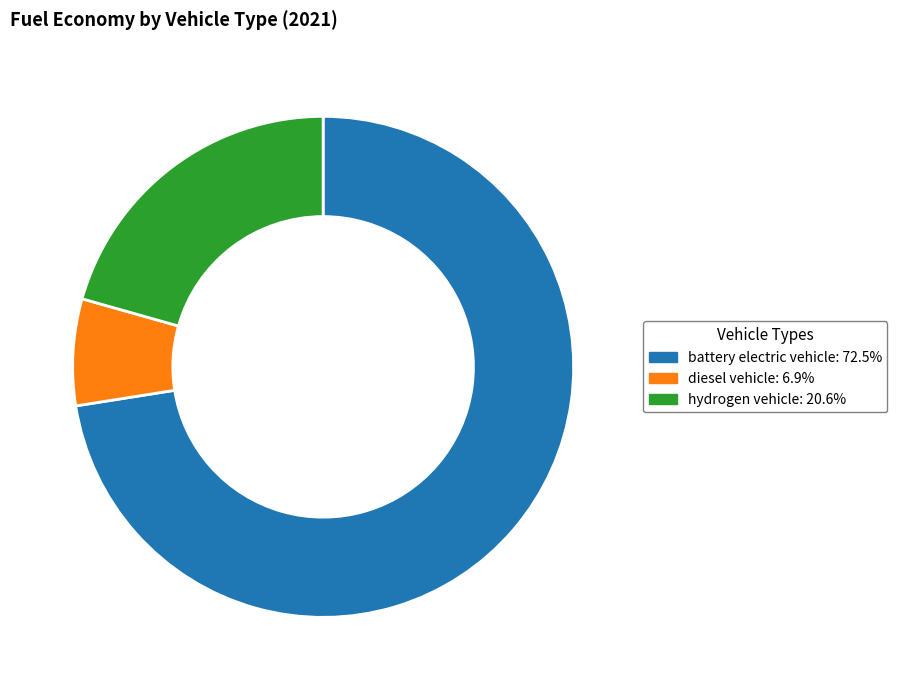

Count the number of slices in the pie.

3